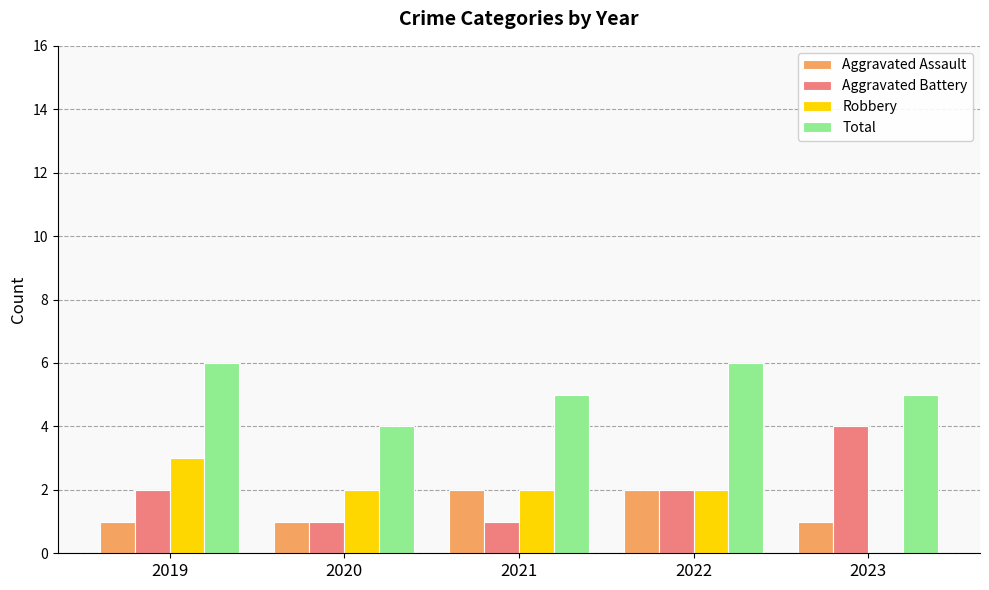

Is it true that Total equals 5 at 2023?

True